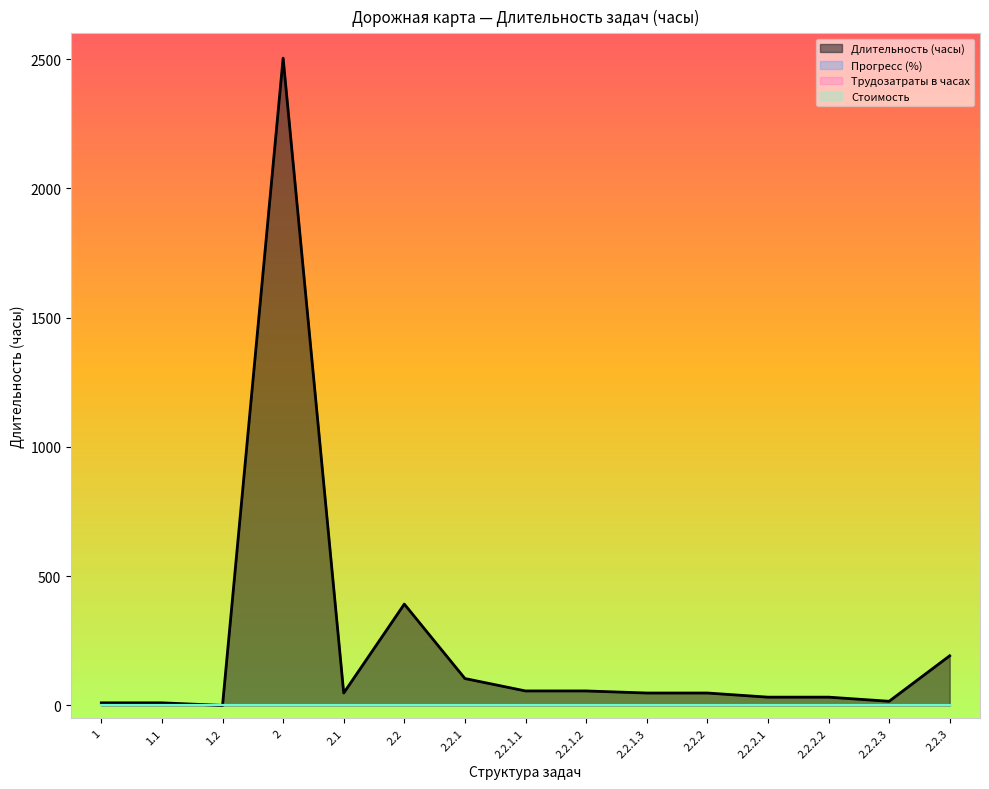

Reading right to left, extract all data points from this chart.

Прогресс (%): 0.0	0.0	0.0	0.0	0.0	0.0	0.0	0.0	0.0	0.0	0.0	0.0	0.0	0.0	0.0
Длительность (часы): 192.0	16.0	32.0	32.0	48.0	48.0	56.0	56.0	104.0	392.0	48.0	2504.0	0.0	10.0	10.0
Трудозатраты в часах: 0.0	0.0	0.0	0.0	0.0	0.0	0.0	0.0	0.0	0.0	0.0	0.0	0.0	0.0	0.0
Стоимость: 0.0	0.0	0.0	0.0	0.0	0.0	0.0	0.0	0.0	0.0	0.0	0.0	0.0	0.0	0.0